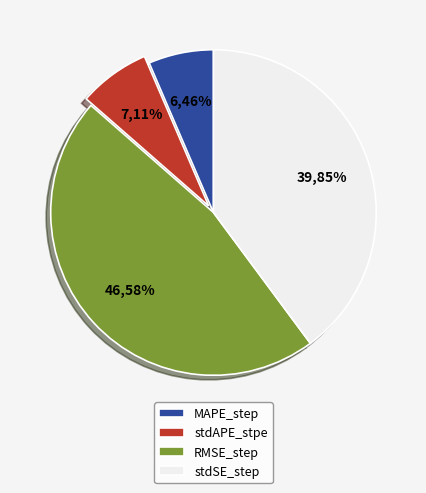

Does MAPE_step account for over 50% of the chart?

No